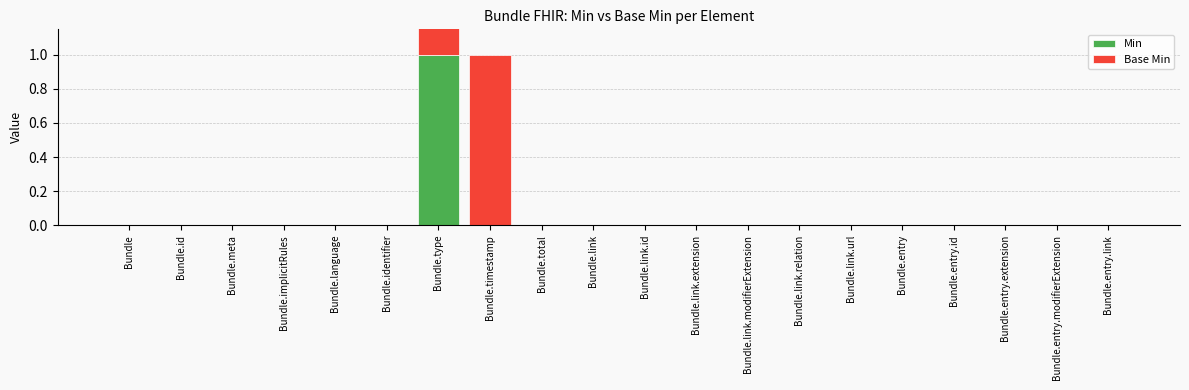

Is the value of Base Min at Bundle.timestamp greater than the value of Min at Bundle.entry.id?

Yes